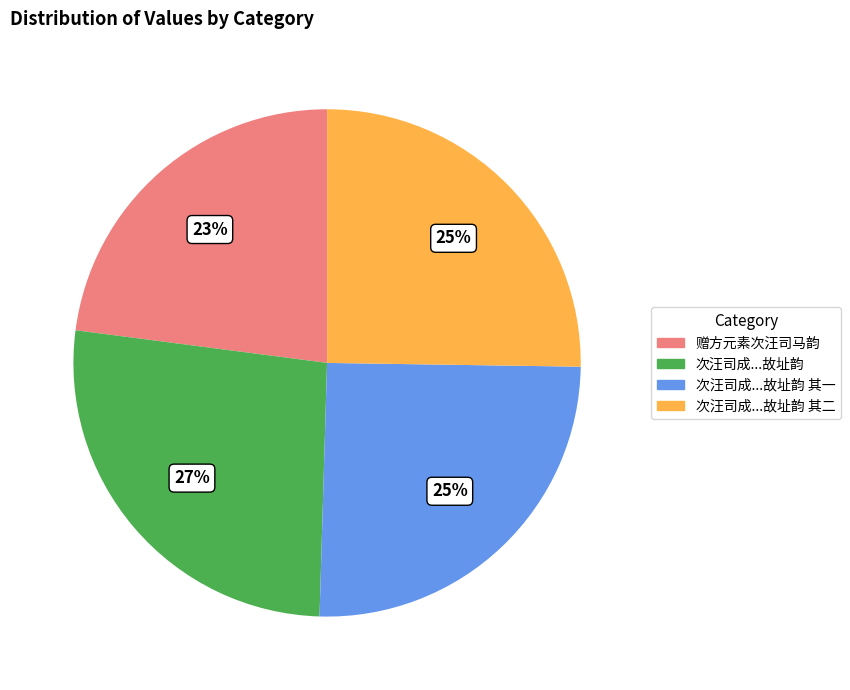

To the nearest percent, what is the difference between the largest and smallest slice percentages?

4%